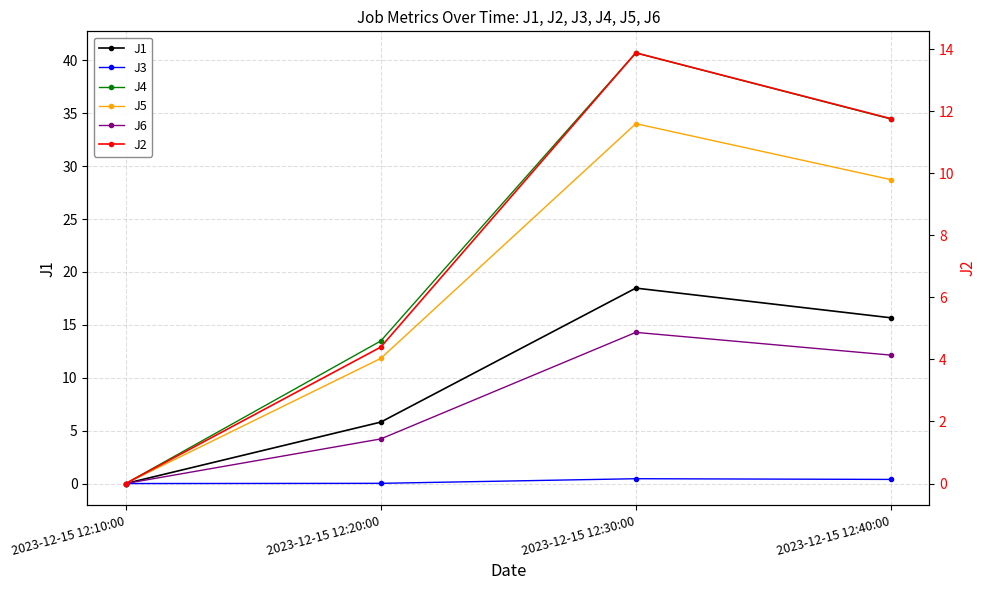

What is the highest value of the J2 series?

13.9